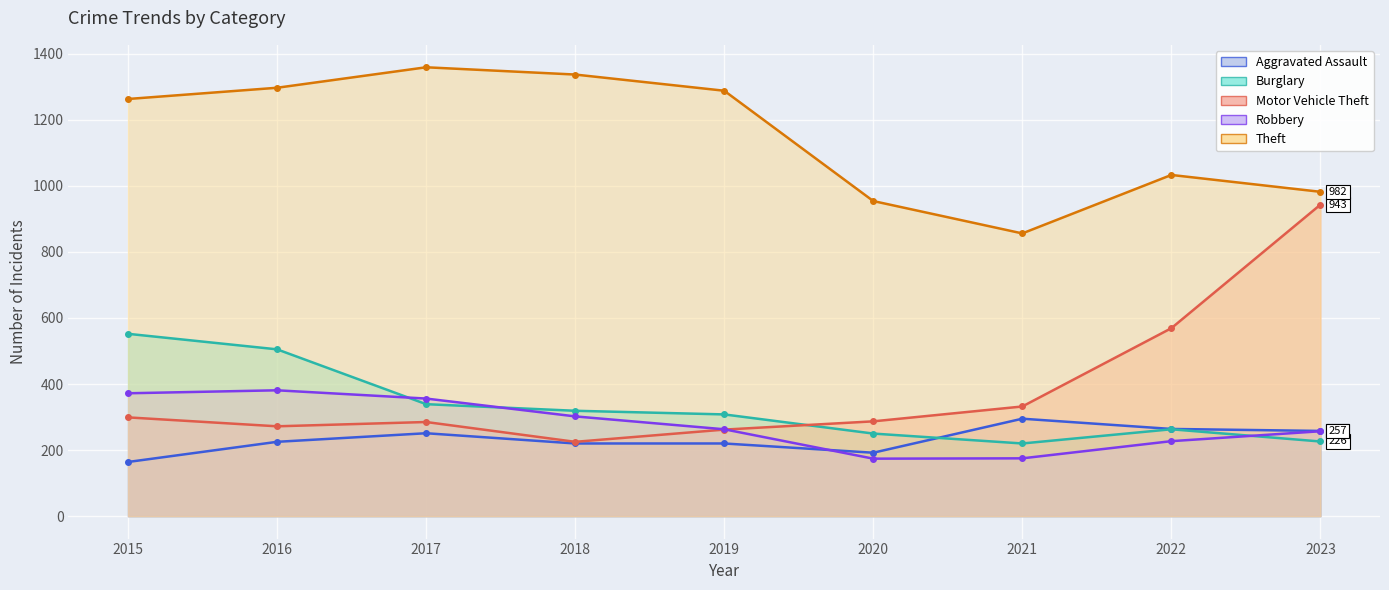

What is the difference between the maximum and minimum values in the Motor Vehicle Theft series?

718